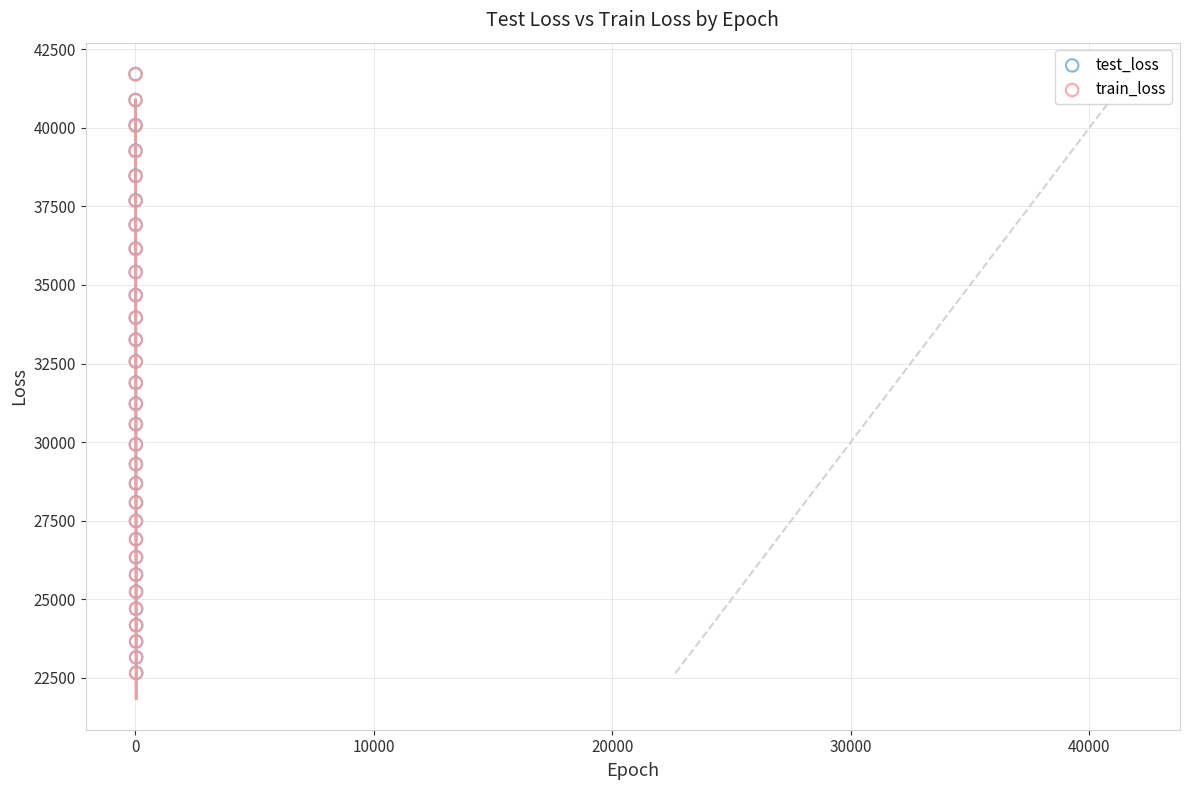

What are all the series names shown in the legend?

test_loss, train_loss